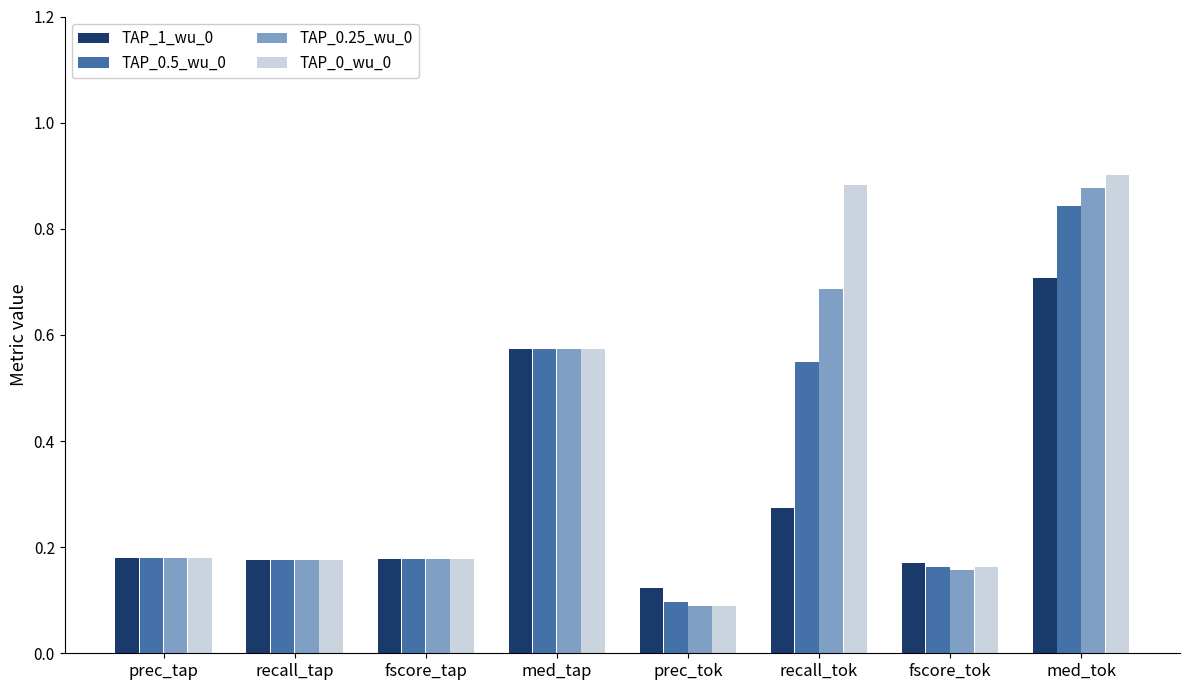

List the series in order of their peak value, lowest first.

TAP_1_wu_0, TAP_0.5_wu_0, TAP_0.25_wu_0, TAP_0_wu_0